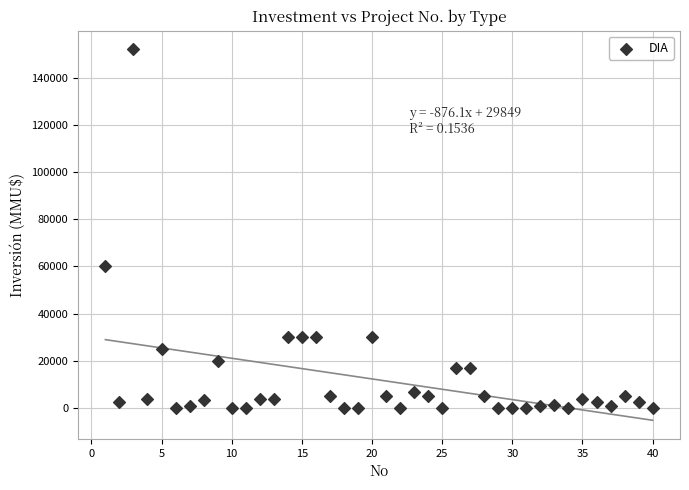

What Y value in the scatter plot is closest to 76000?

60300